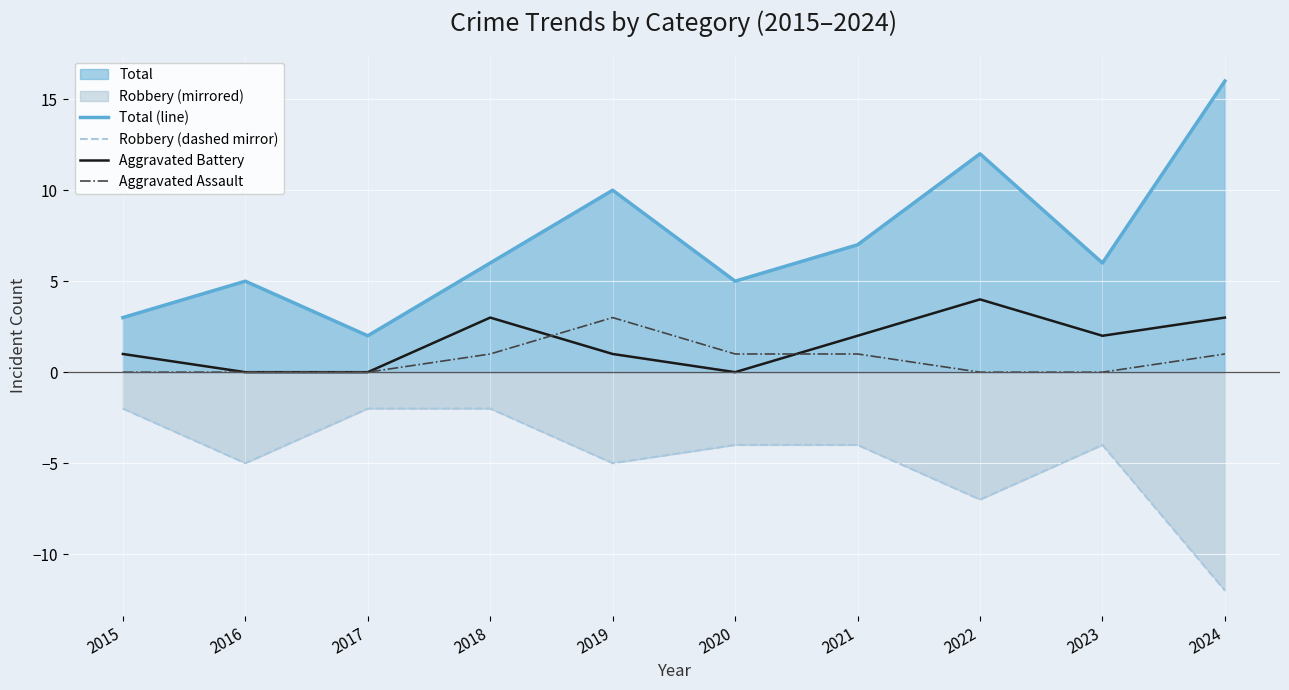

The Aggravated Battery series shows 3 at 2024. True or false?

True